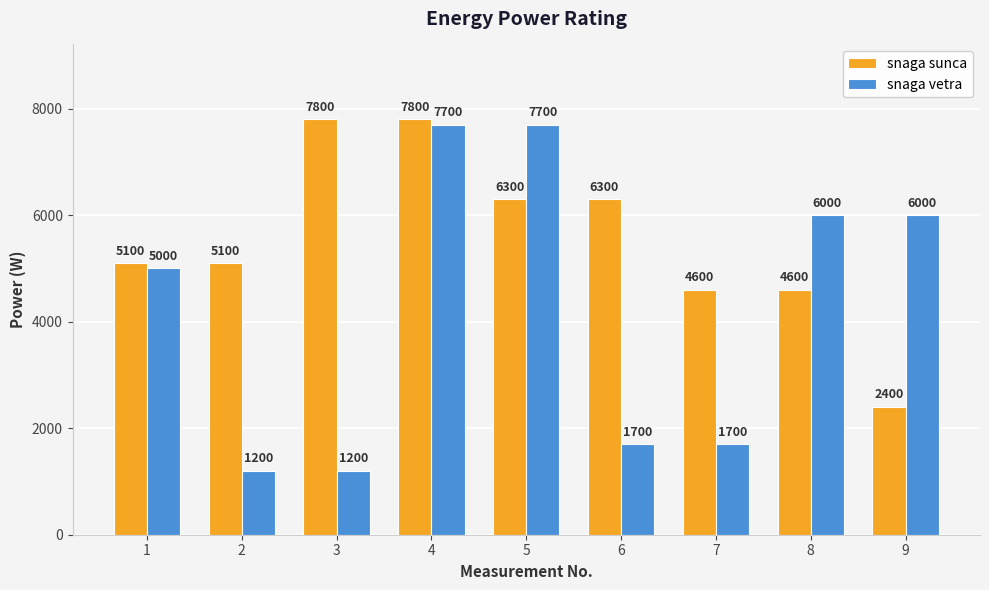

How many bars are there in total?

18